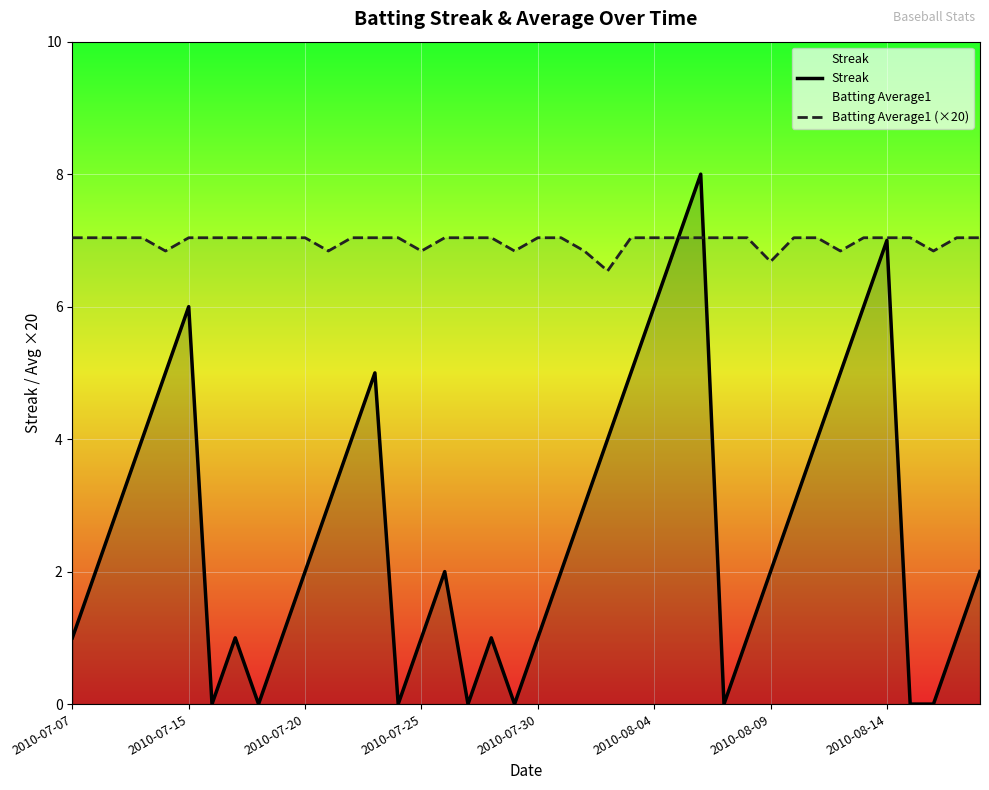

List the series in order of their peak value, lowest first.

Batting Average1 (×20), Streak